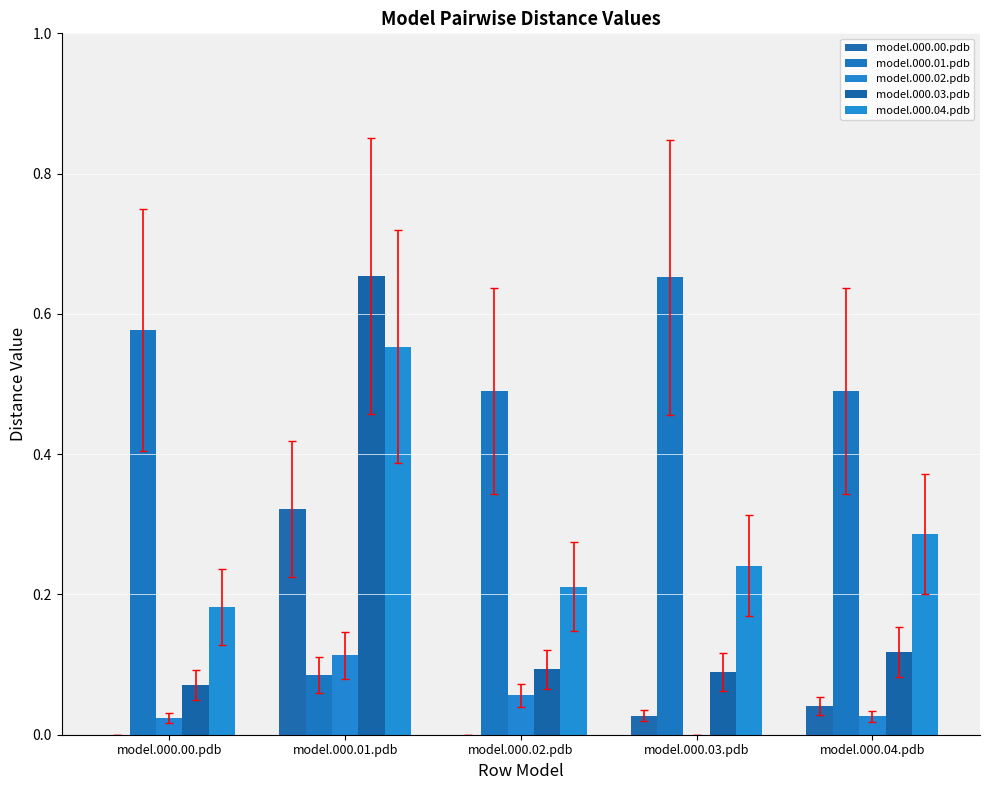

What is the difference between the model.000.02.pdb values at model.000.01.pdb and model.000.03.pdb?

0.1